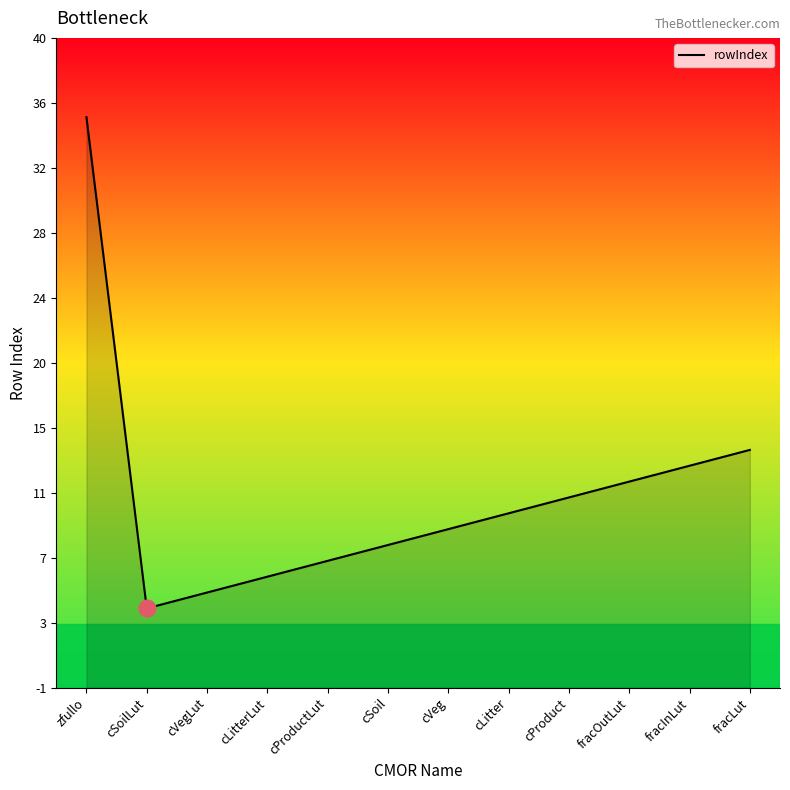

Does the chart display data point markers on the line(s)?

No